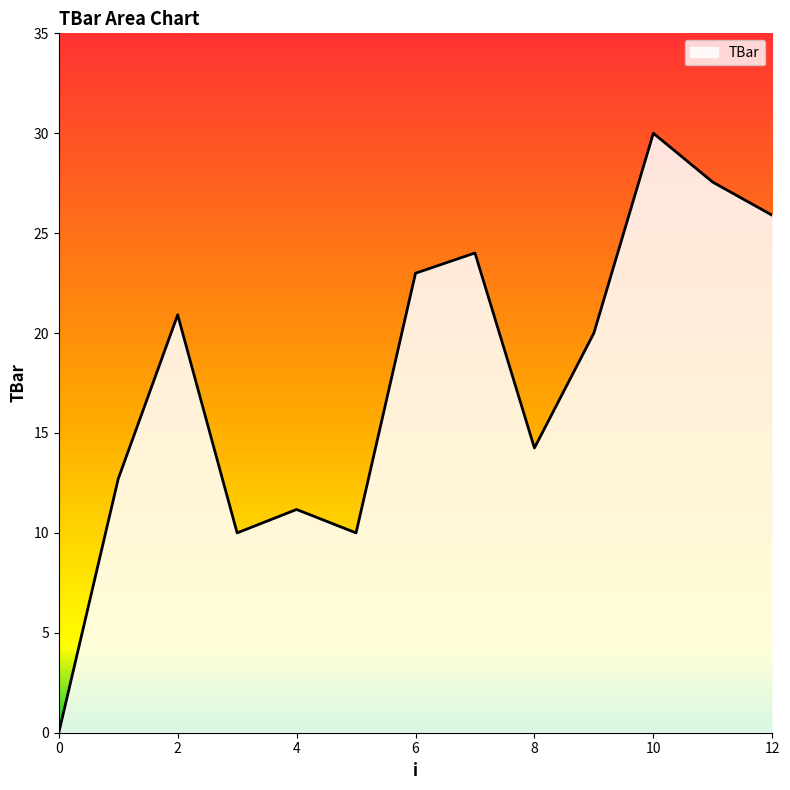

What is the difference between the second highest and minimum values?

27.6